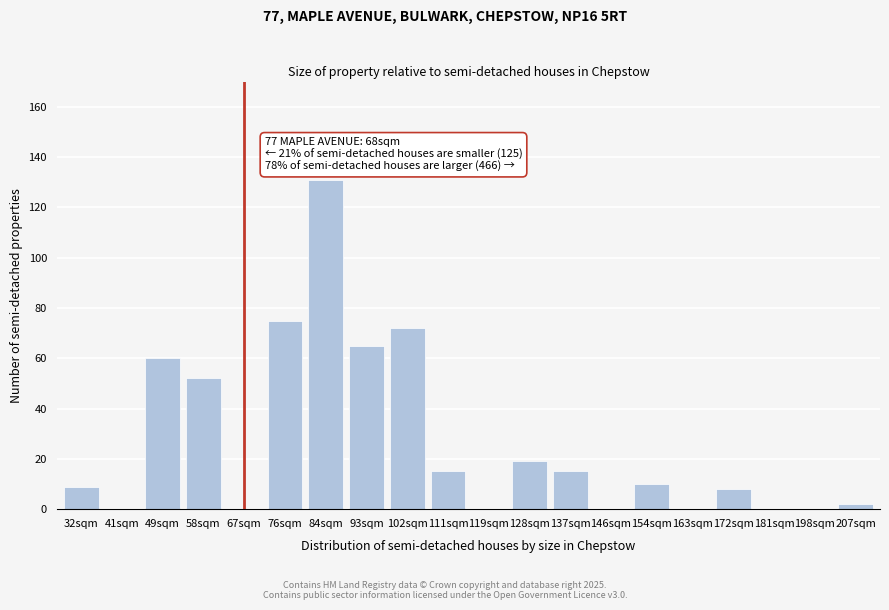

Reading left to right, extract all data points from this chart.

32sqm=9	41sqm=0	49sqm=60	58sqm=52	67sqm=0	76sqm=75	84sqm=131	93sqm=65	102sqm=72	111sqm=15	119sqm=0	128sqm=19	137sqm=15	146sqm=0	154sqm=10	163sqm=0	172sqm=8	181sqm=0	198sqm=0	207sqm=2